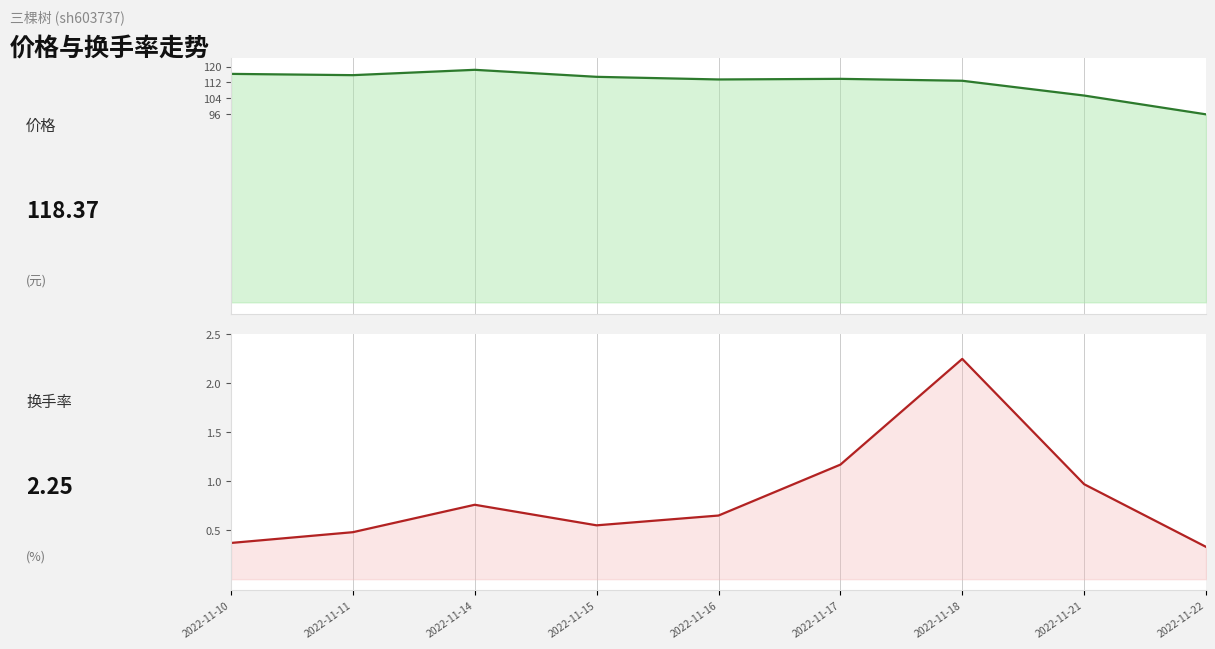

Where is 换手率 nearest to the value 1?

2022-11-21